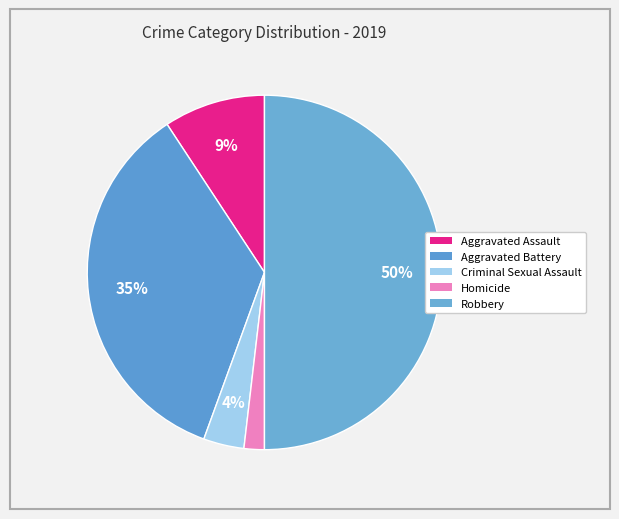

Count the number of slices in the pie.

5